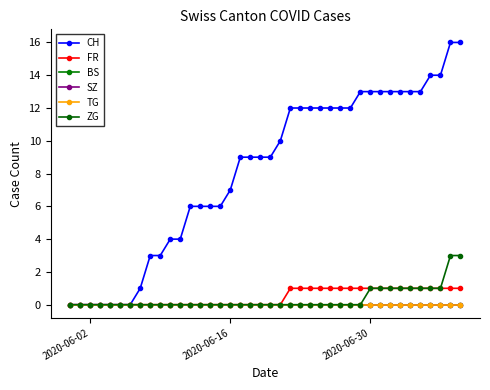

True or false: ZG and SZ intersect in this chart.

False